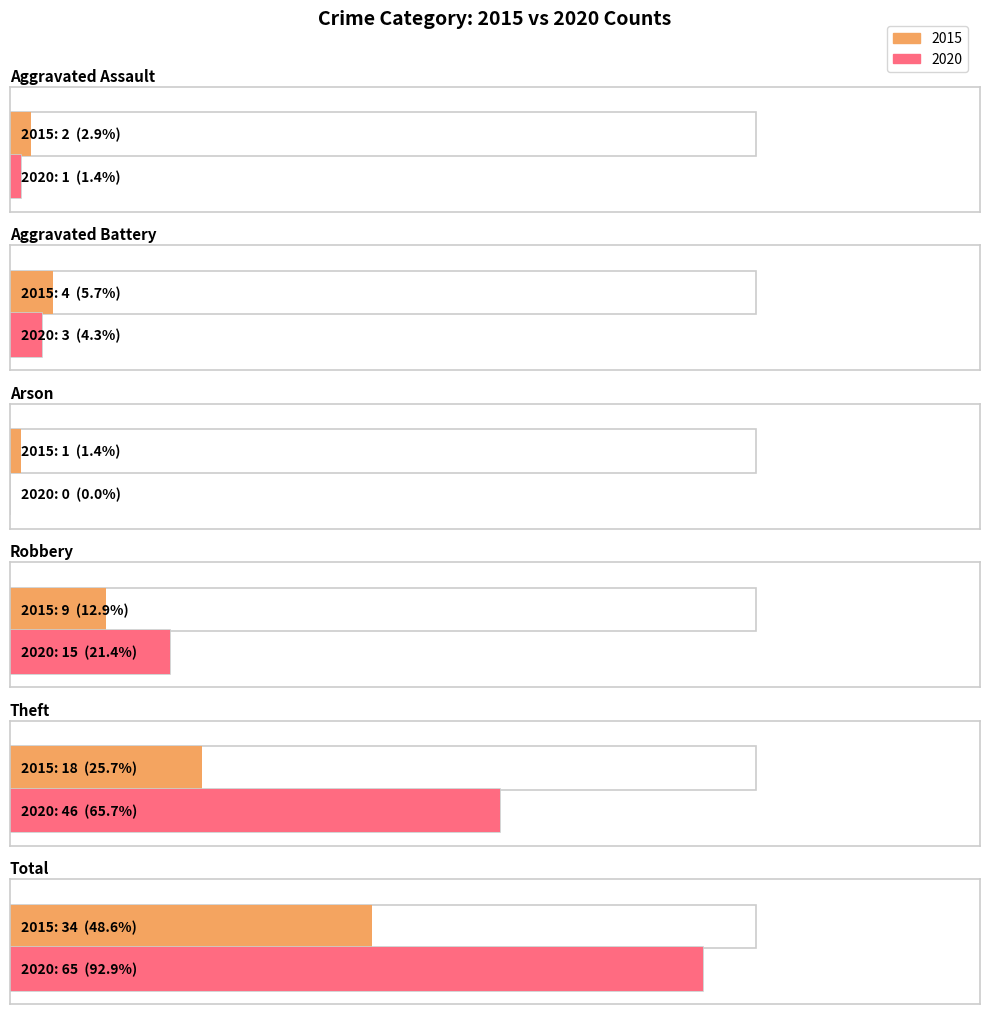

What is the label of the 2nd bar from the left?

Aggravated Battery